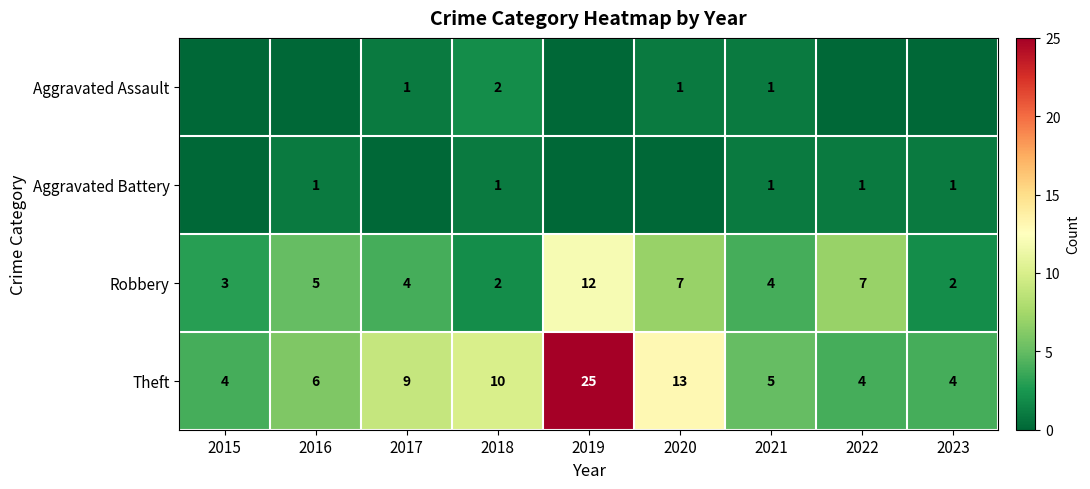

The value of Robbery at 2017 is 1. True or false?

False